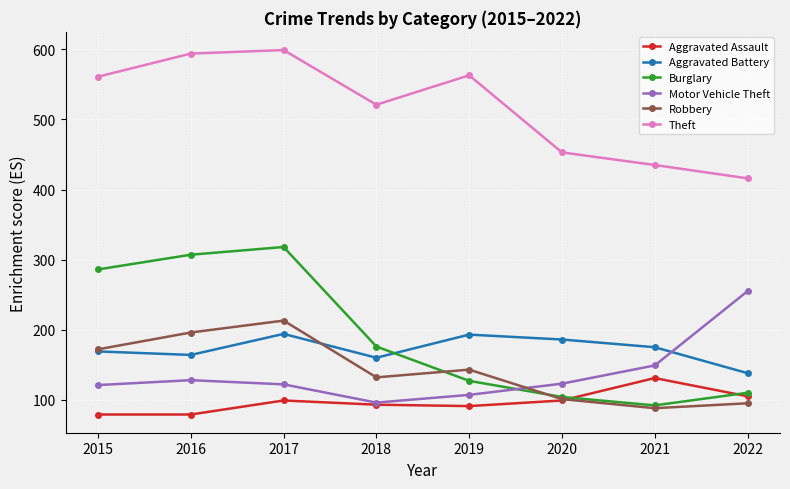

At which category does Theft reach its first local valley?

2018